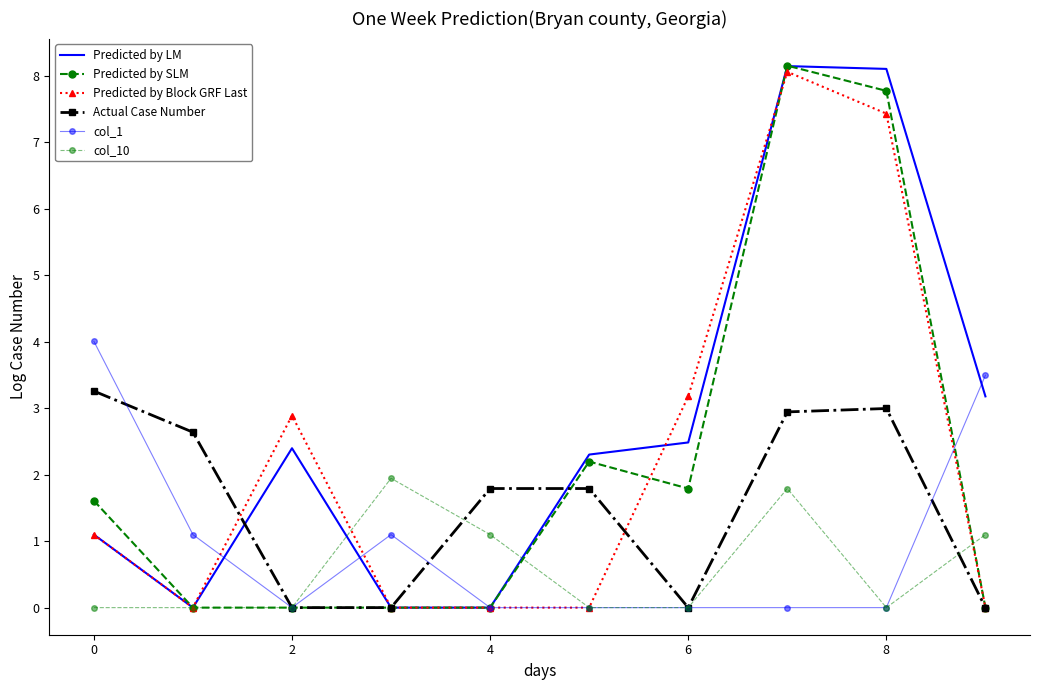

How many distinct data groups are displayed?

6